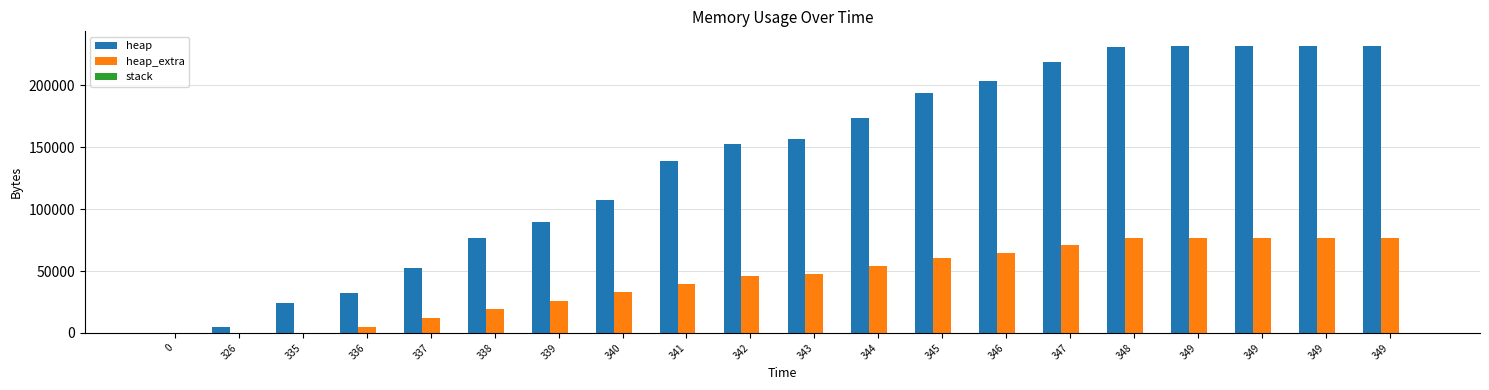

Are the bars horizontal?

No